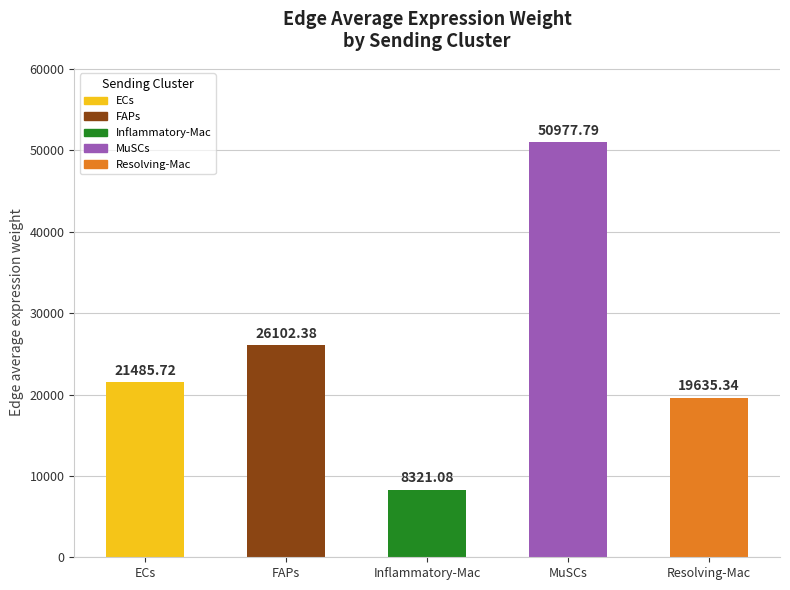

What is the greatest value displayed?

50977.8